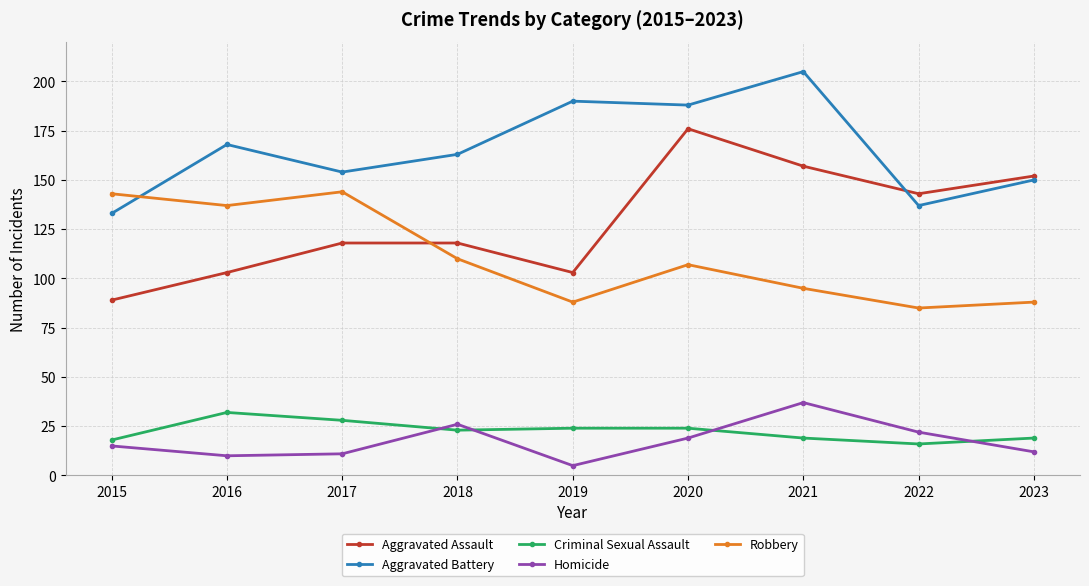

True or false: Robbery and Homicide intersect in this chart.

False